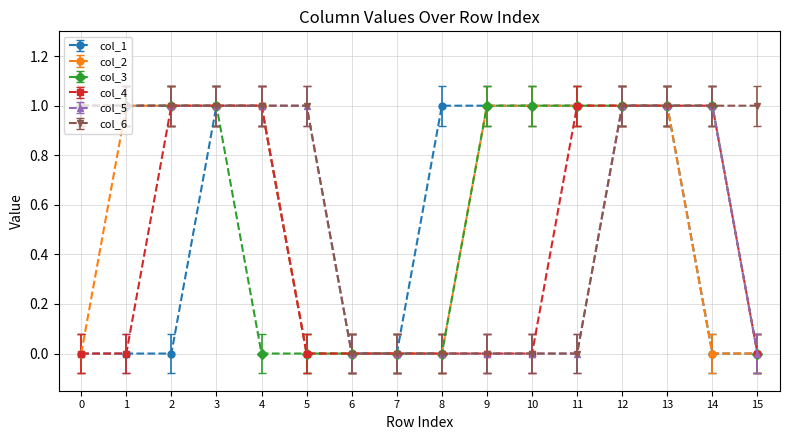

Reading right to left, transcribe all the data shown in this chart.

col_1: 0	0	1	1	1	1	1	1	0	0	0	1	1	0	0	0
col_2: 0	0	1	1	1	1	1	0	0	0	0	1	1	1	1	0
col_3: 0	1	1	1	1	1	1	0	0	0	0	0	1	1	1	1
col_4: 0	1	1	1	1	0	0	0	0	0	0	1	1	1	0	0
col_5: 0	1	1	1	0	0	0	0	0	0	1	1	1	1	1	1
col_6: 1	1	1	1	0	0	0	0	0	0	1	1	1	1	1	1